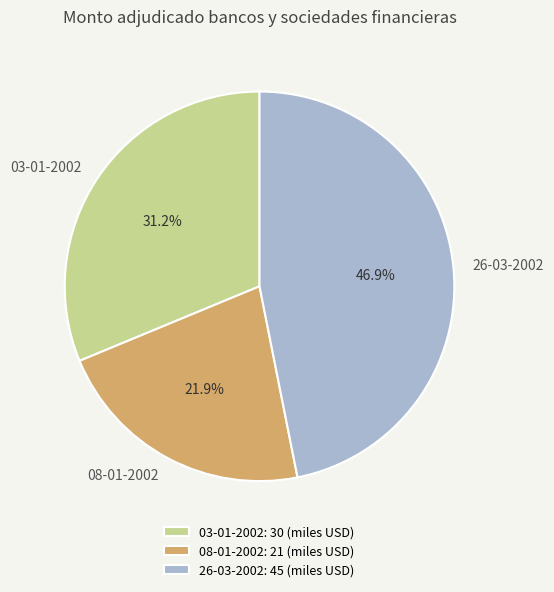

The 26-03-2002 slice represents 34% of the pie. True or false?

False